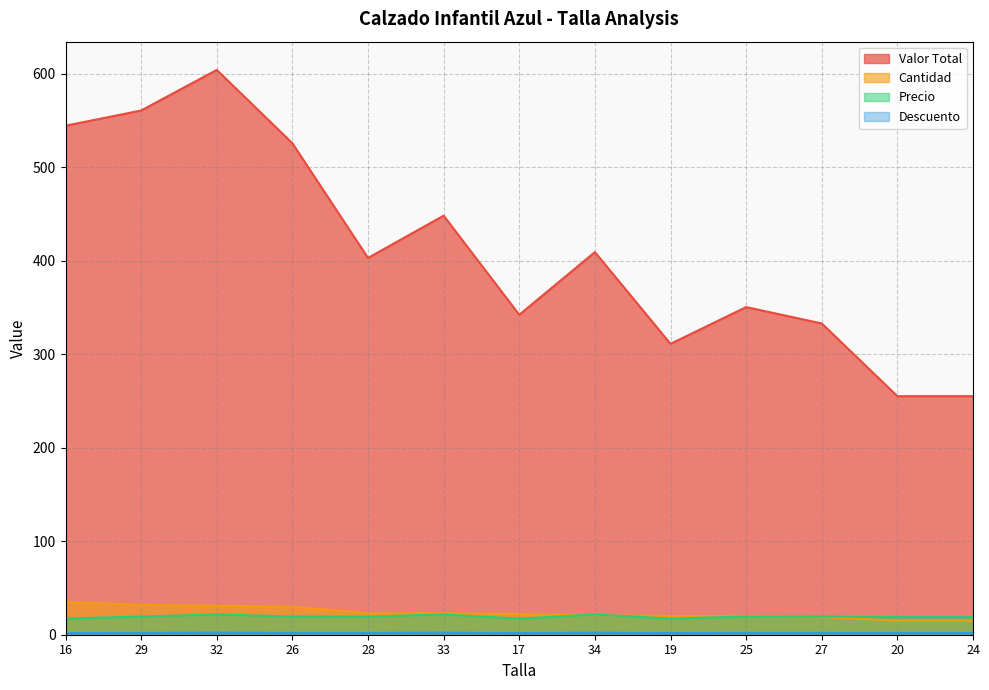

What is the spread (max minus min) of values at 24?

253.3